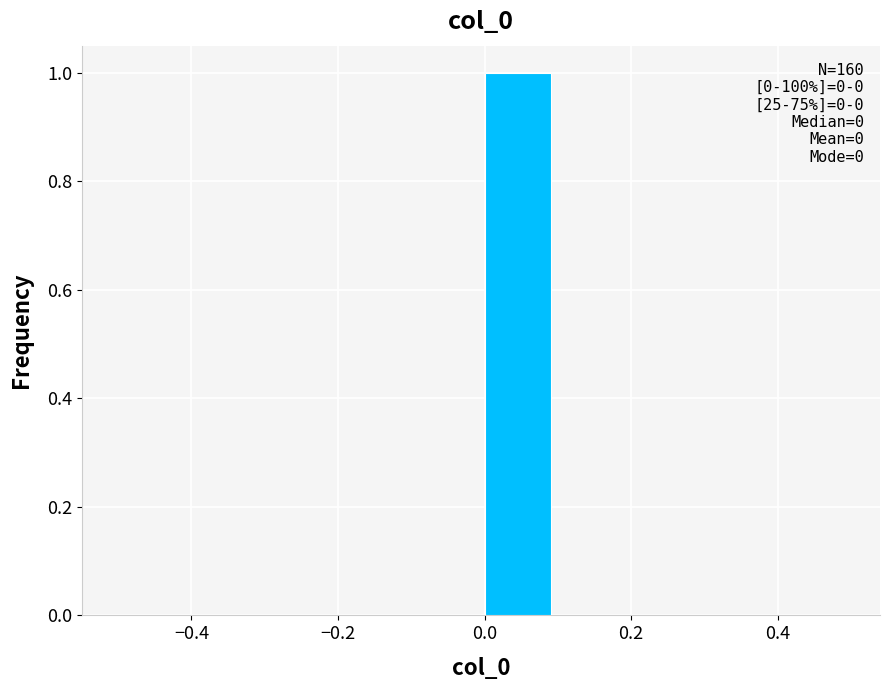

Over which range of the x-axis is the bar tallest?

0.0 to 0.1